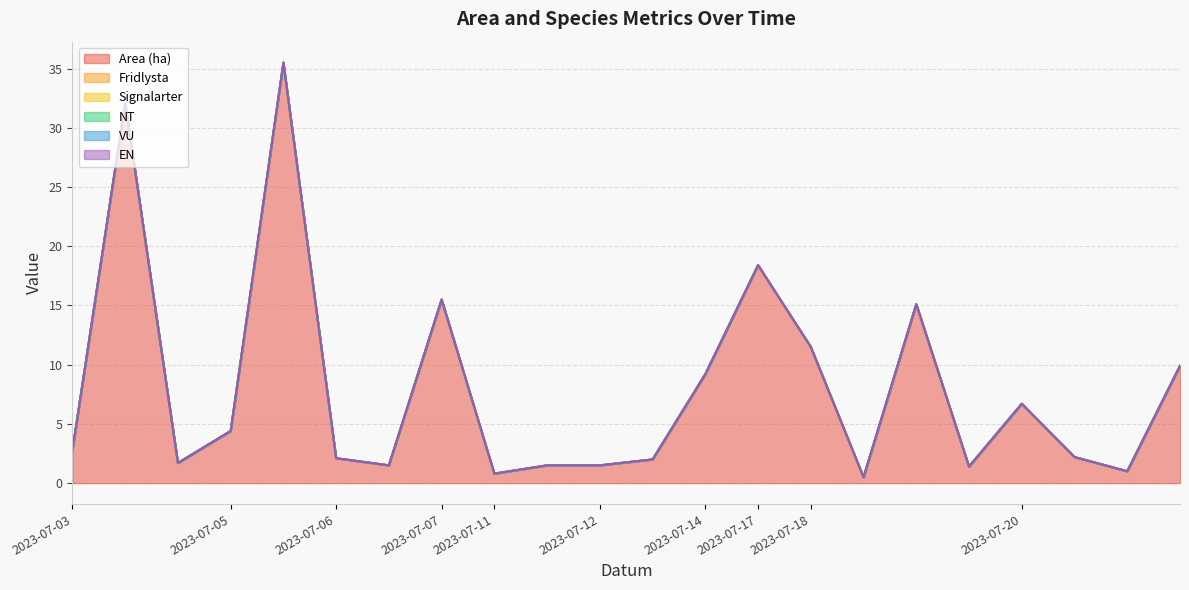

Which series changed the most between 2023-07-11 and 2023-07-12?

Area (ha)